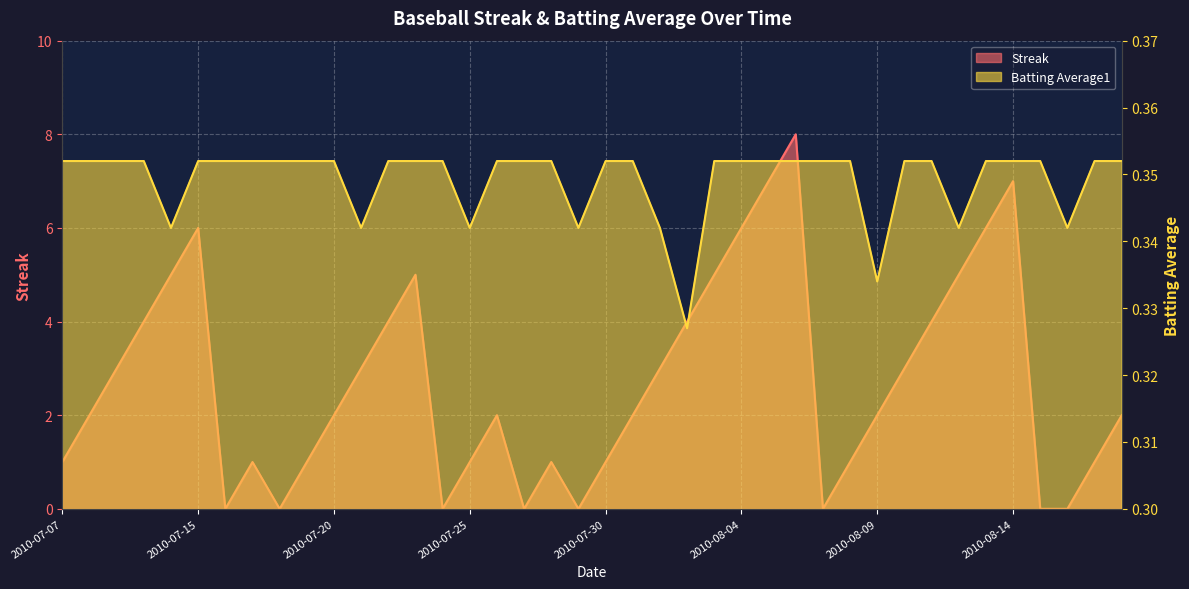

At which label does Streak reach its peak?

2010-08-06